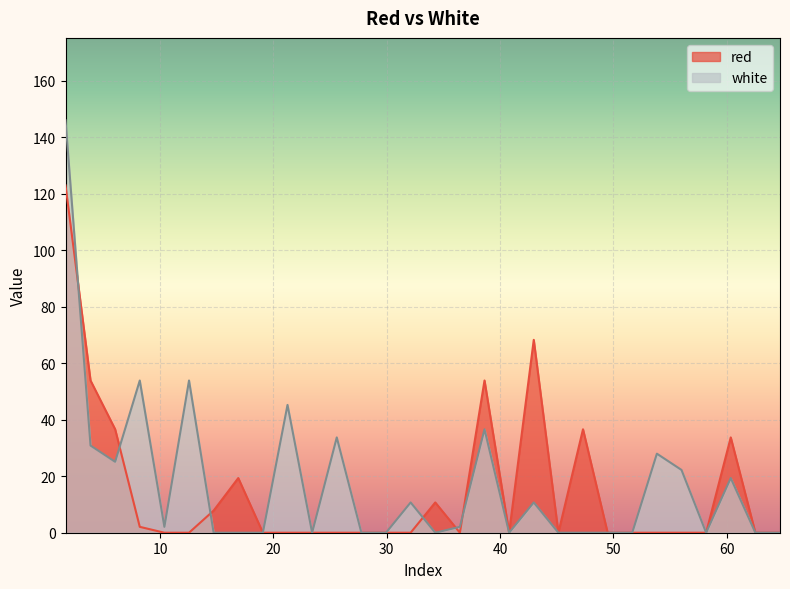

How many times do red and white cross each other?

6